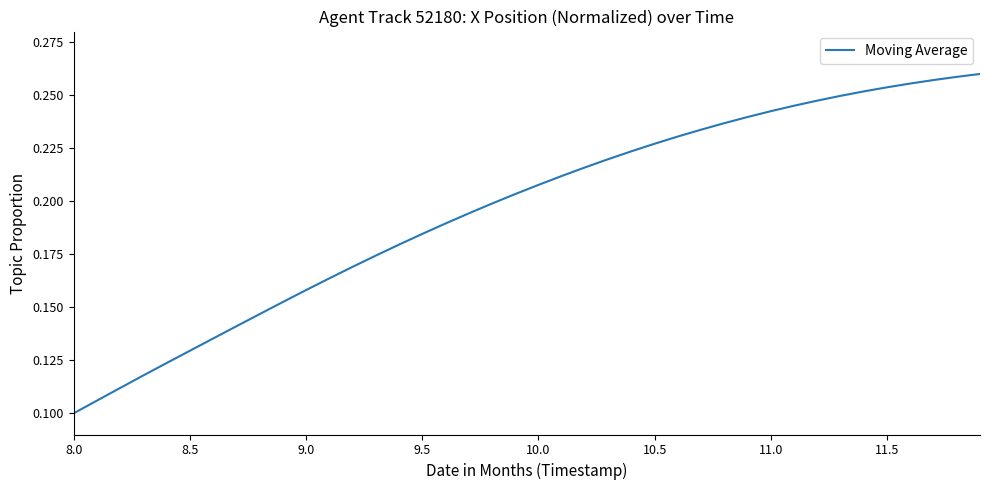

What is the average value?

0.2